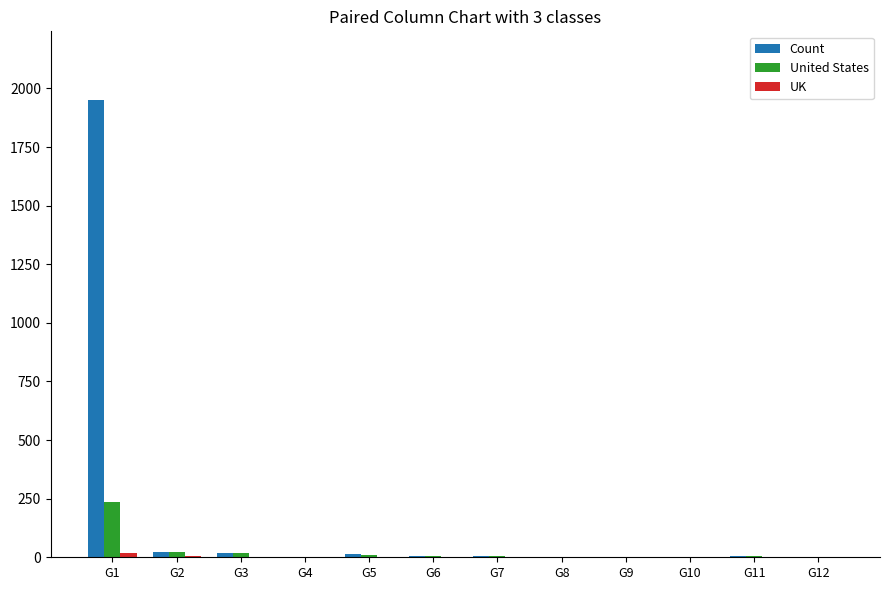

What is the spread (max minus min) of values at G10?

1